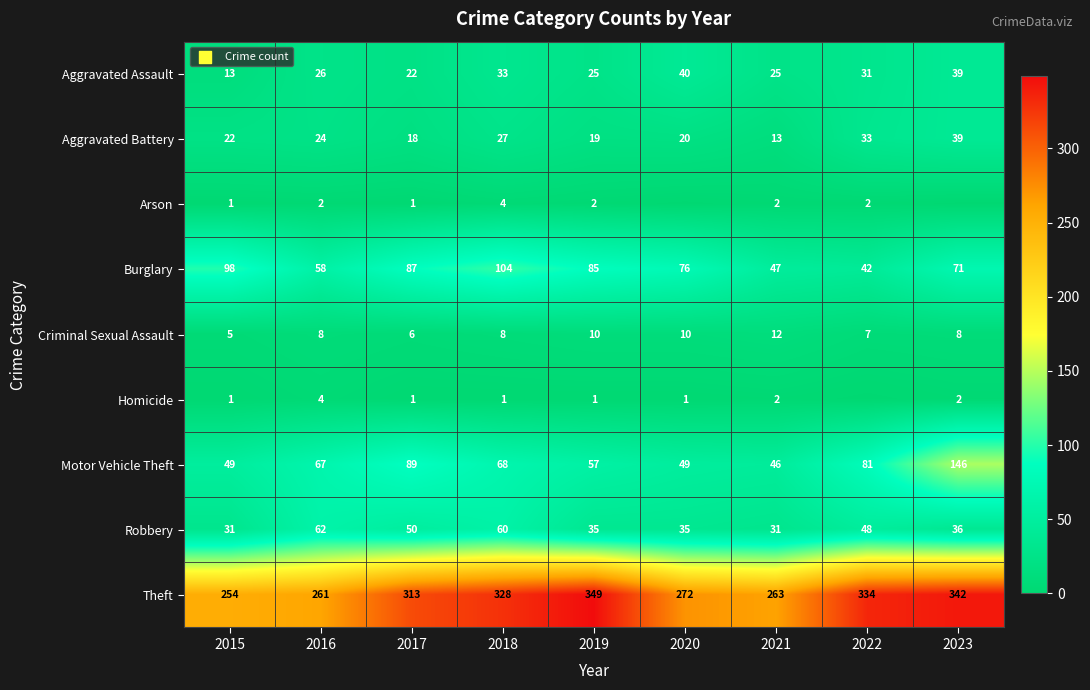

What is the lowest value of the Aggravated Battery series?

13